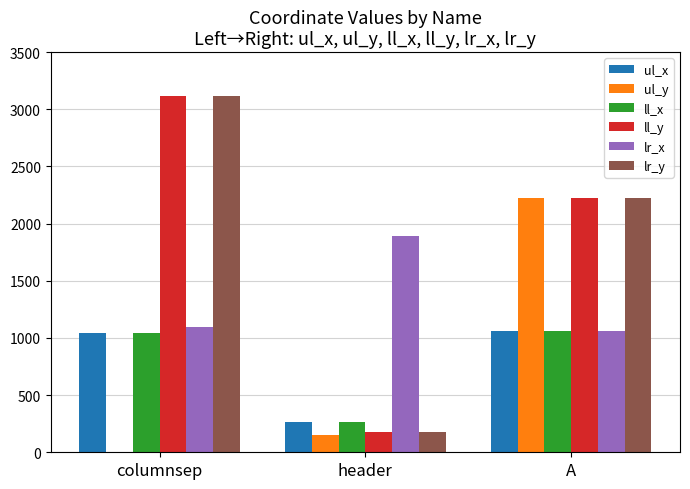

At which category does the chart reach its peak across all series?

columnsep